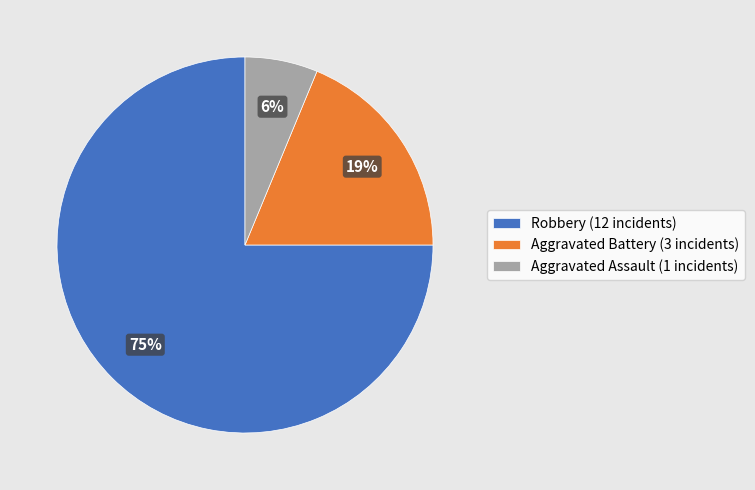

Do Robbery (12 incidents) and Aggravated Assault (1 incidents) together represent more than half of the pie?

Yes